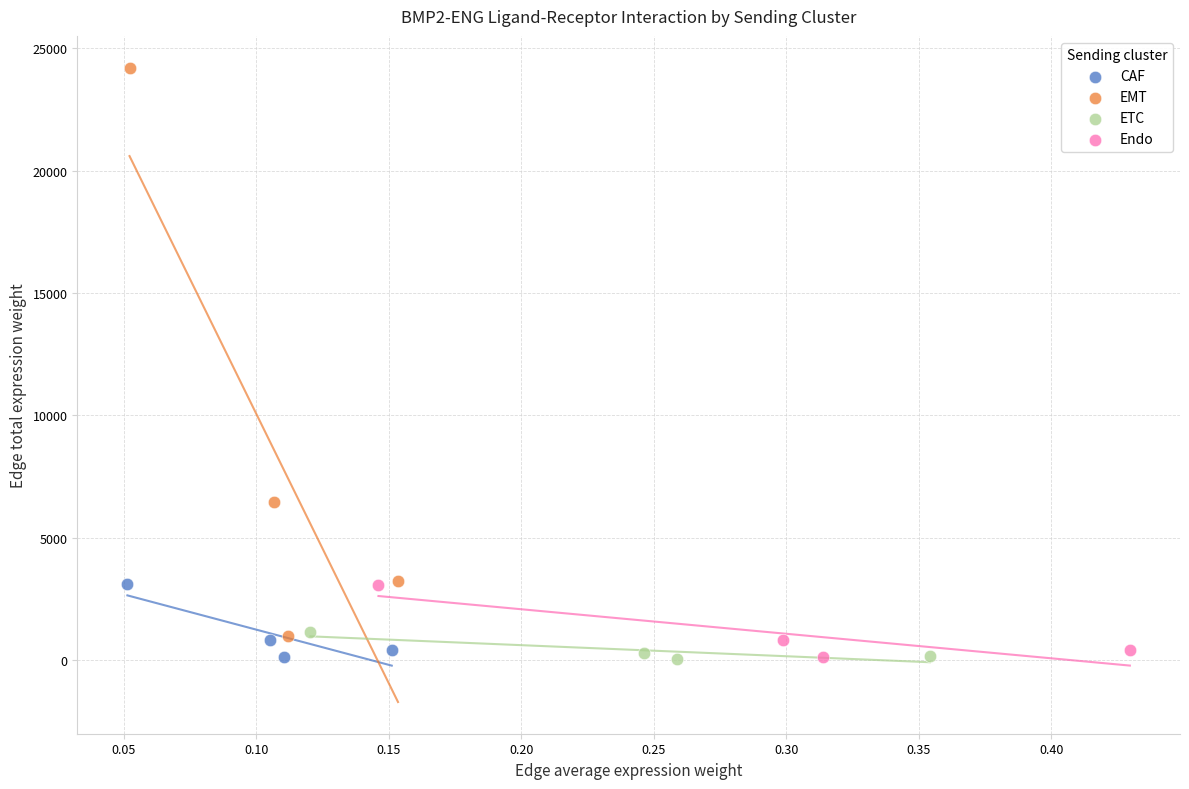

Which series has the largest Y range (max minus min)?

EMT